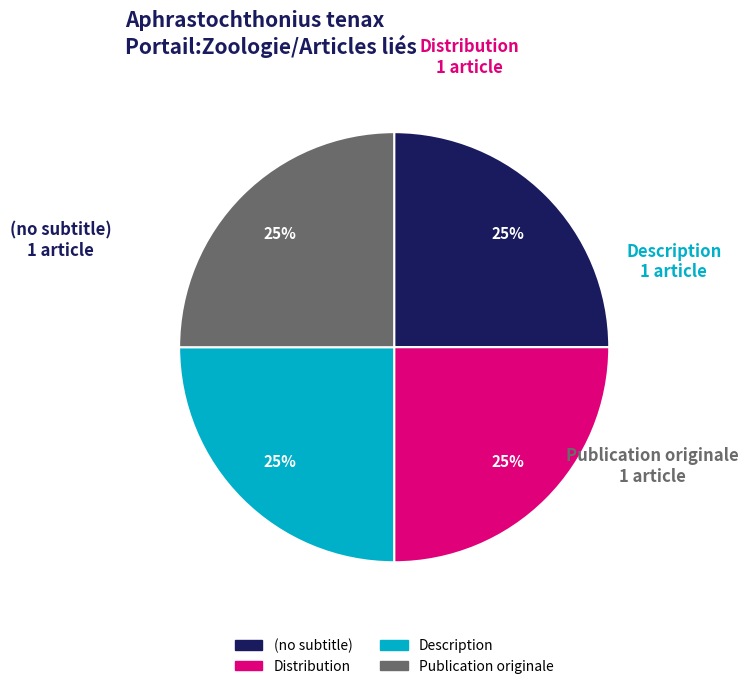

Does any single category account for the majority?

No